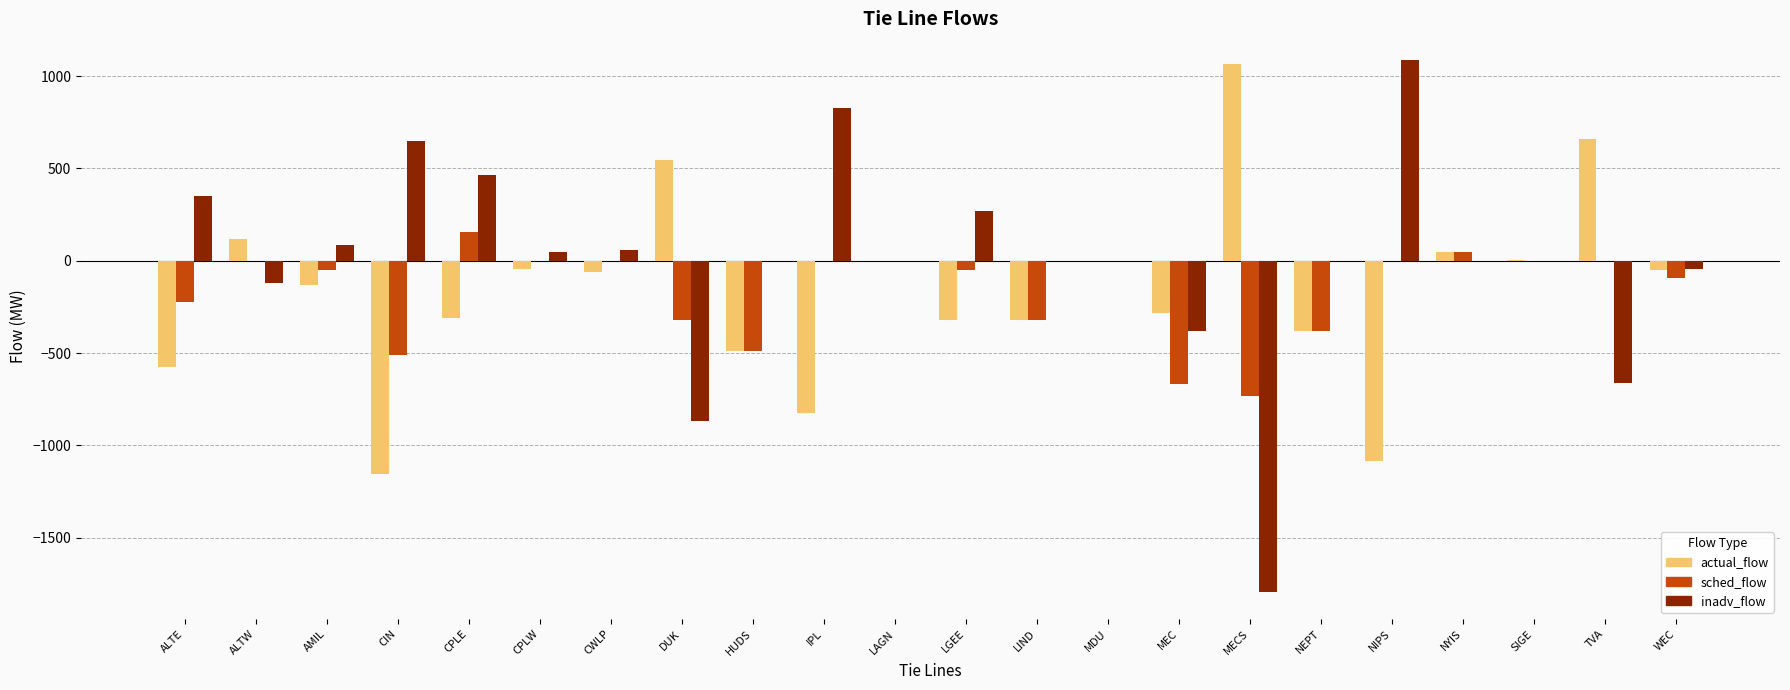

What is the greatest value displayed?

1087.0